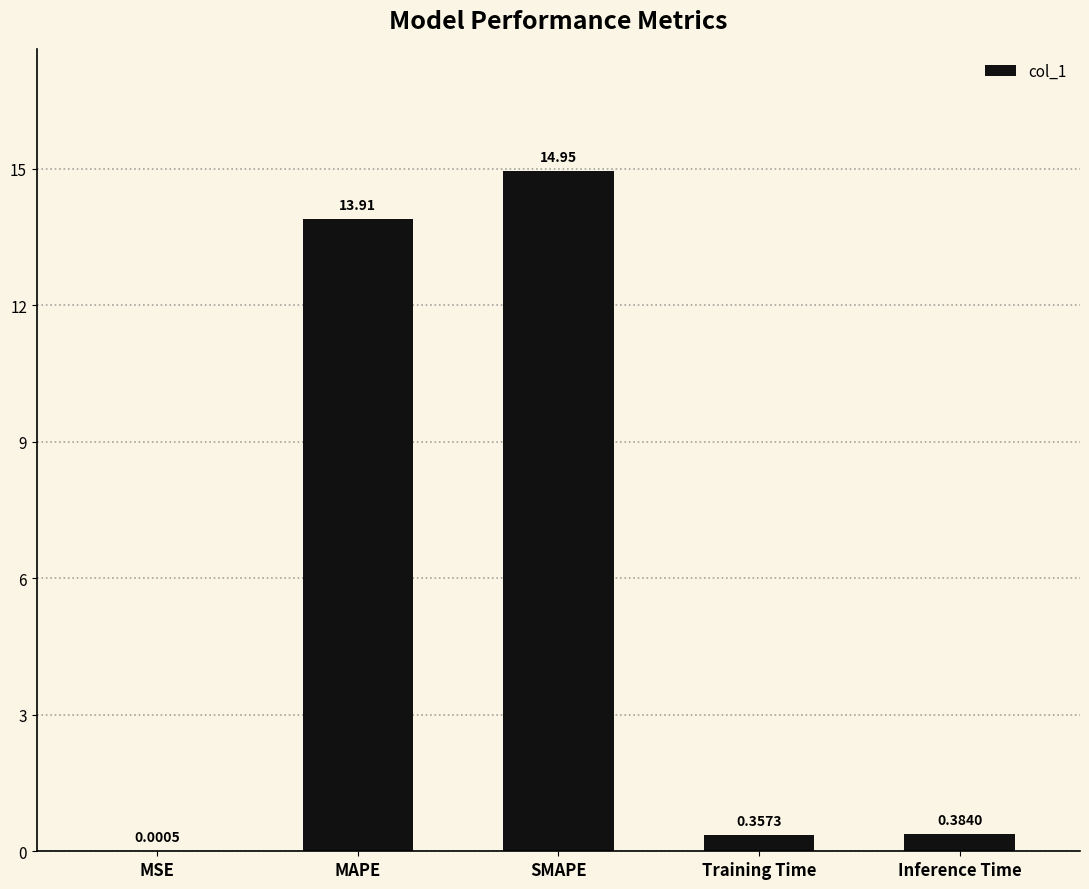

What is the change in value from MAPE to SMAPE?

+1.0